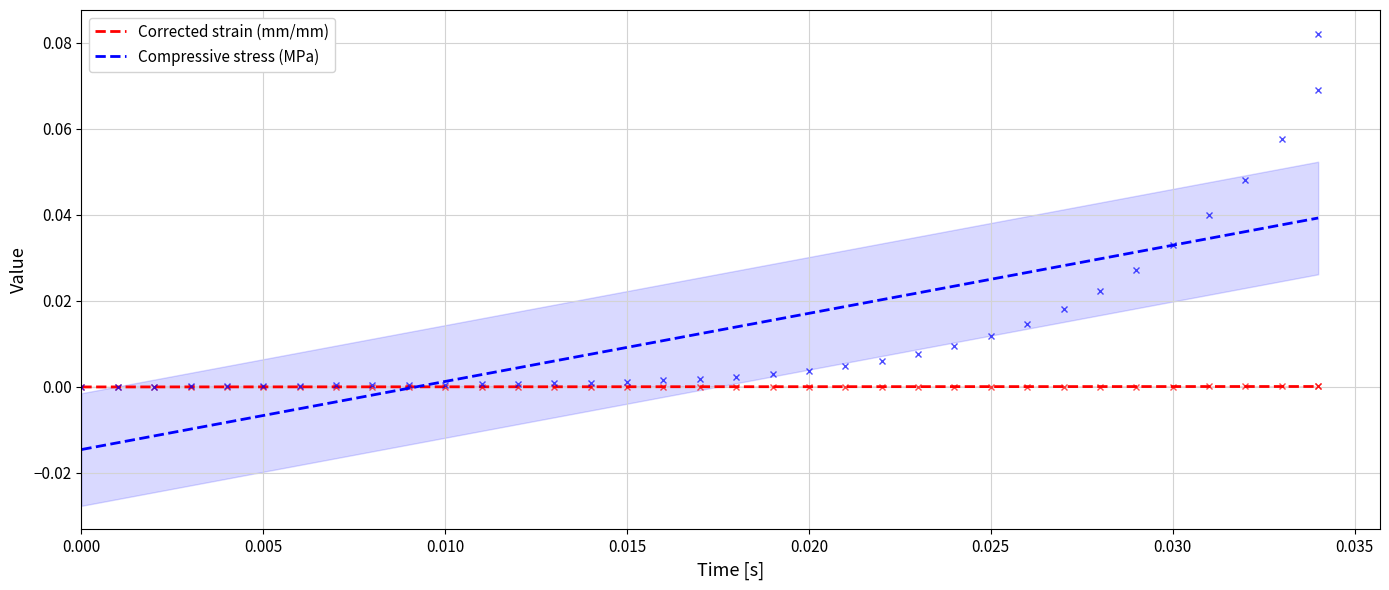

How many lines are shown in the chart?

2